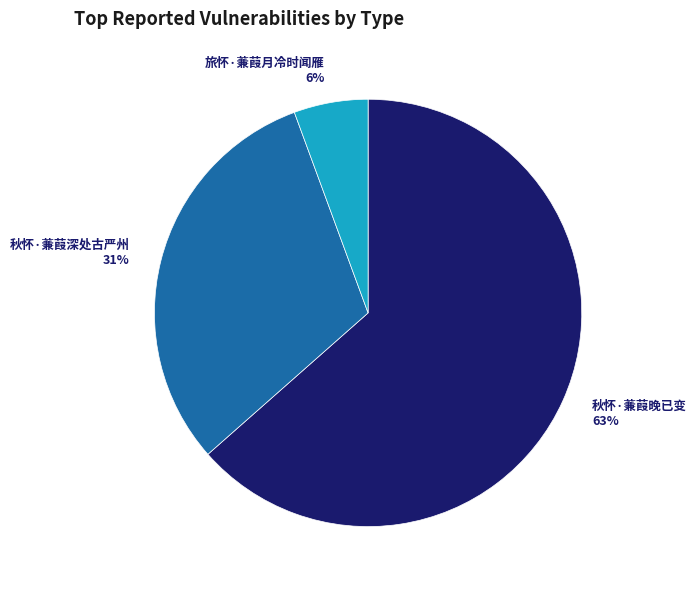

Rank the categories by value from lowest to highest.

旅怀·蒹葭月冷时闻雁, 秋怀·蒹葭深处古严州, 秋怀·蒹葭晚已变